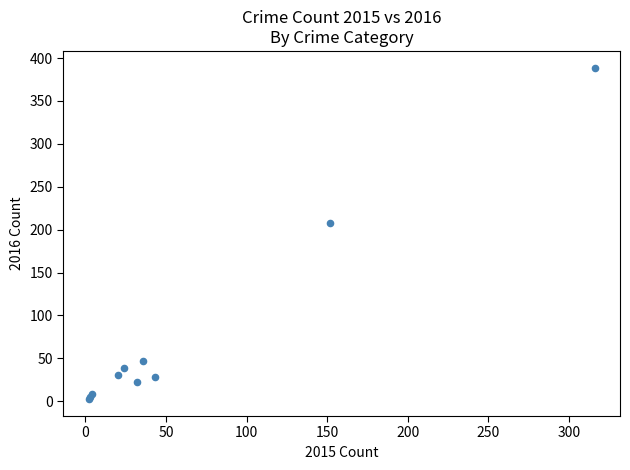

What Y value in the scatter plot is closest to 195?

208